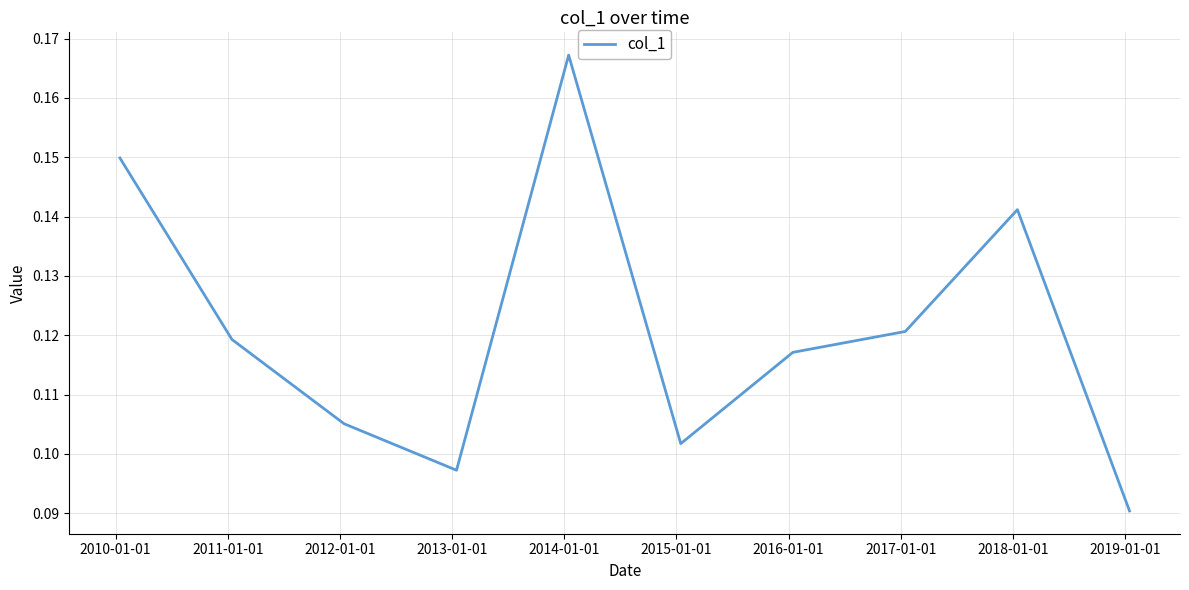

How many lines are shown in the chart?

1